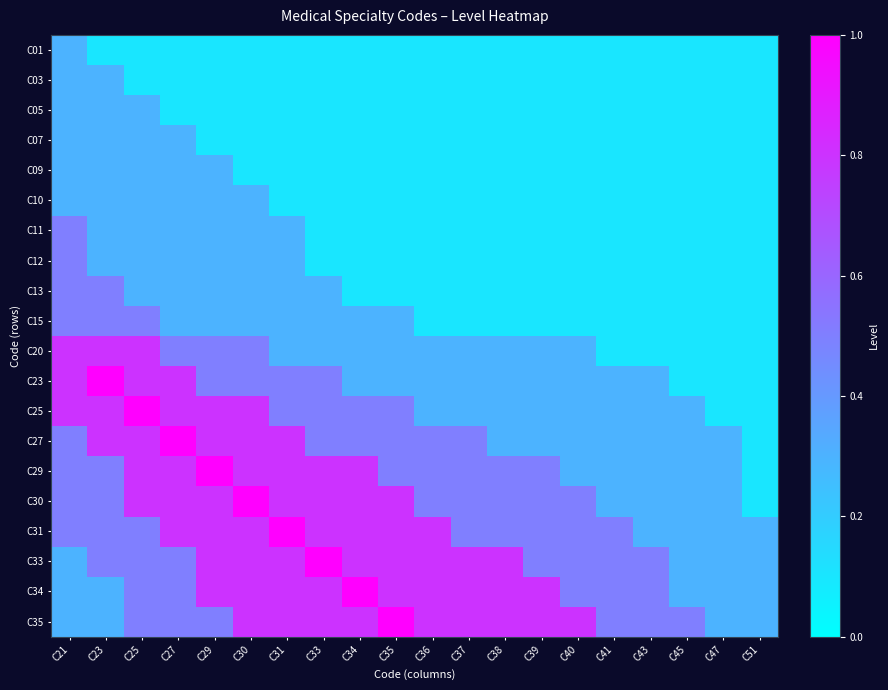

Which has a higher value, C47 or C40?

C47